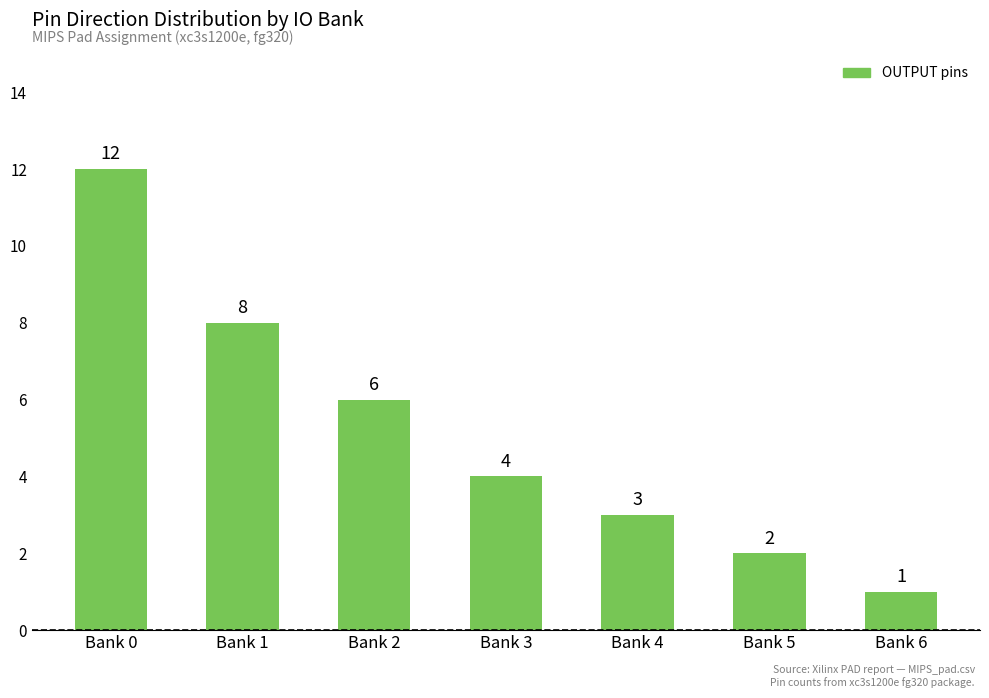

The chart shows a value of 21 at Bank 0. True or false?

False